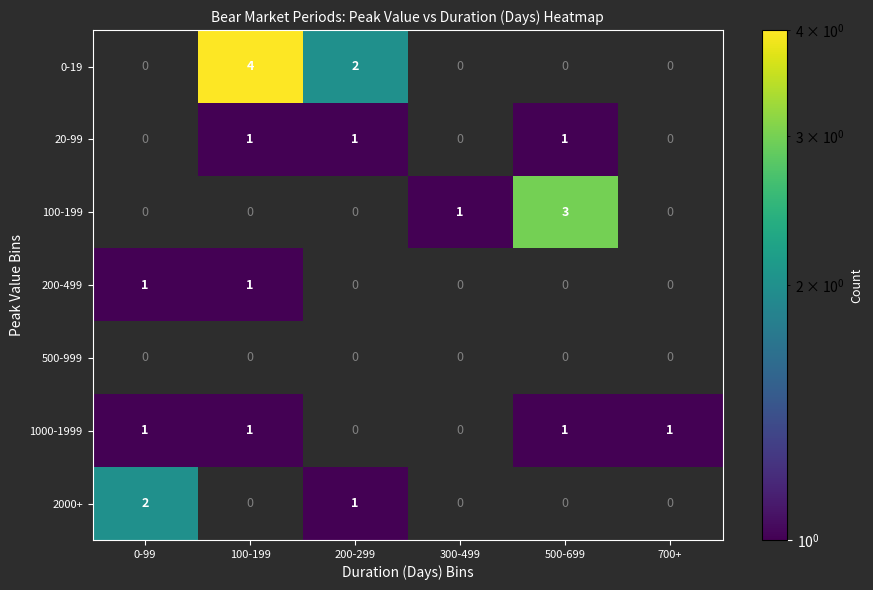

True or false: 0-19 has a value of 2 at 100-199.

False